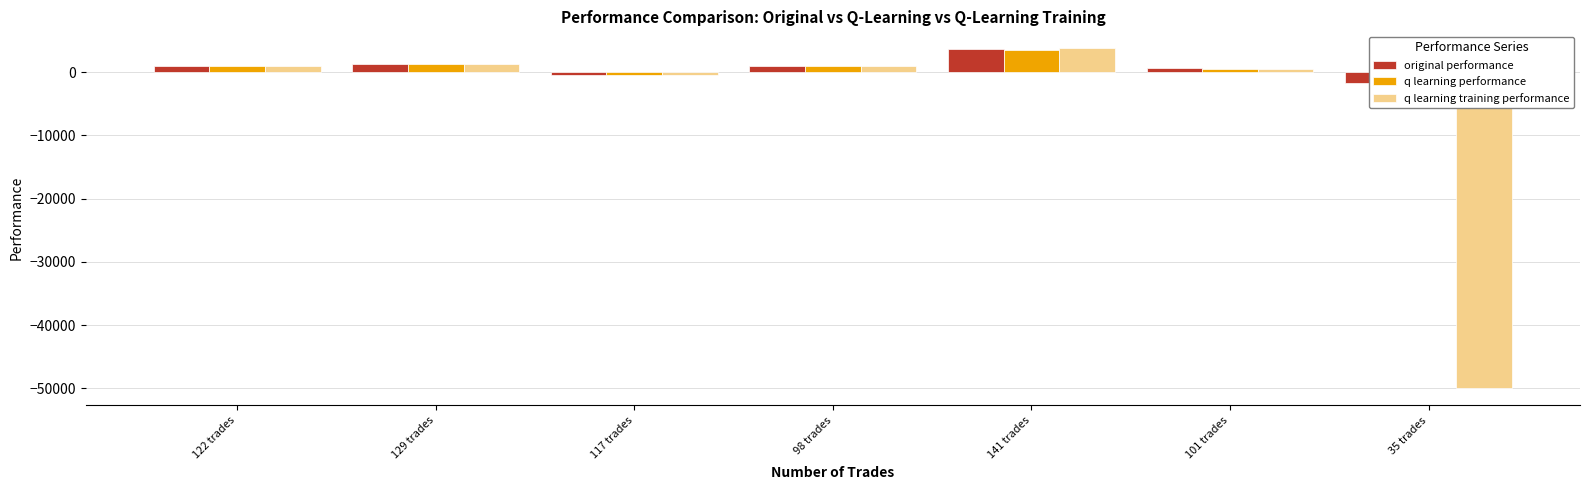

What are all the series names shown in the legend?

original performance, q learning performance, q learning training performance